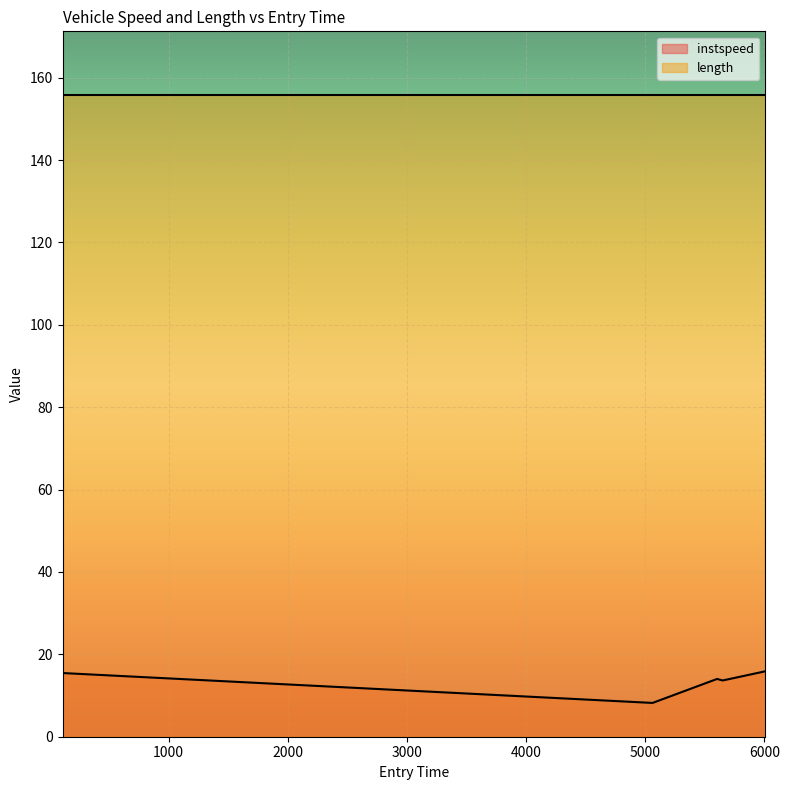

Reading left to right, transcribe all the data shown in this chart.

109.16899112779306=15.5	5061.361396257734=8.2	5602.888643146783=14.0	5650.137173819632=13.7	6007.686261342031=15.9